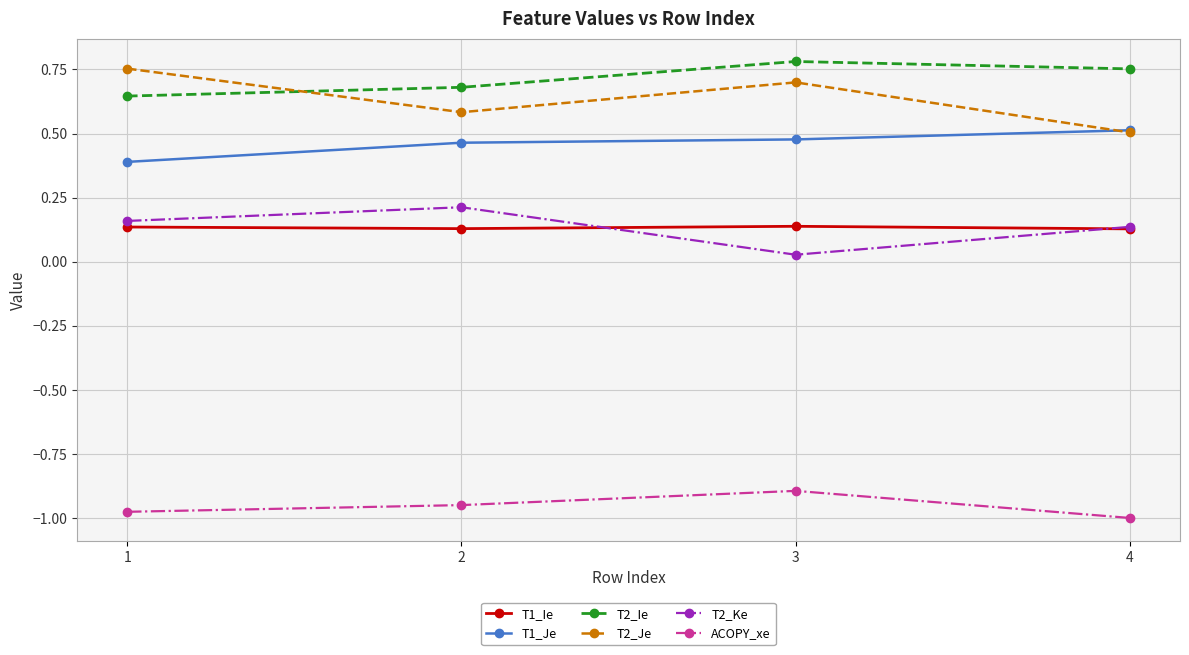

Does the chart have visible grid lines?

Yes